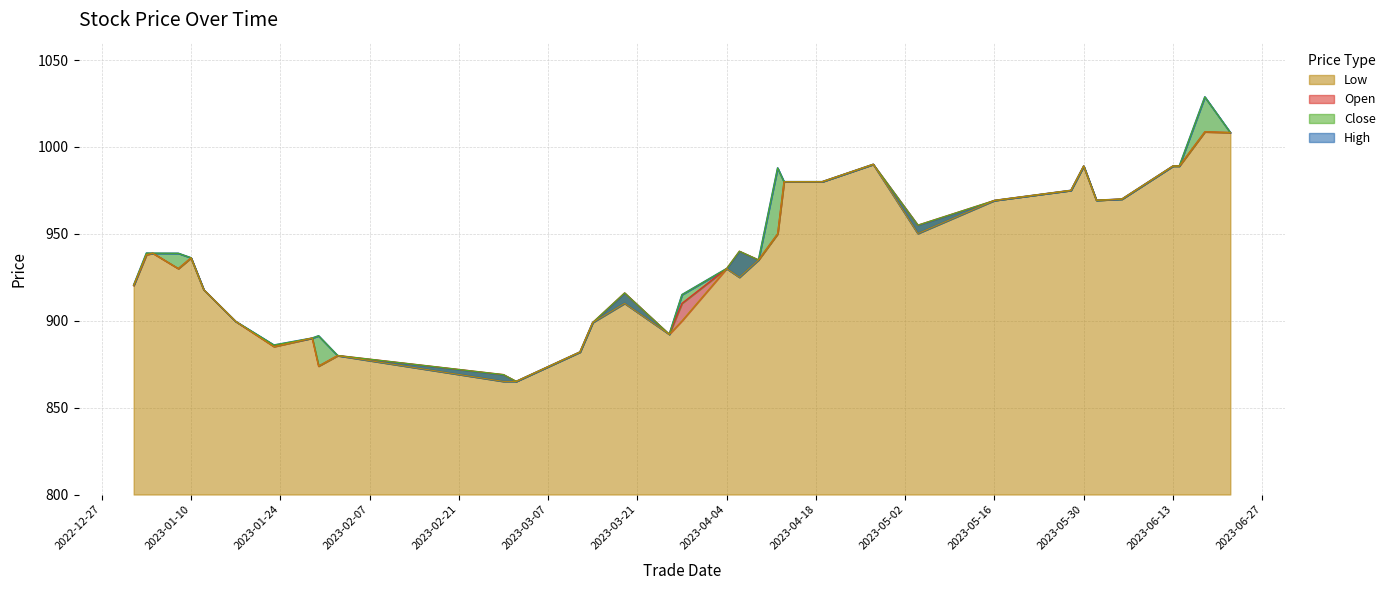

What is the label of the 24th point from the right?

2023-03-12